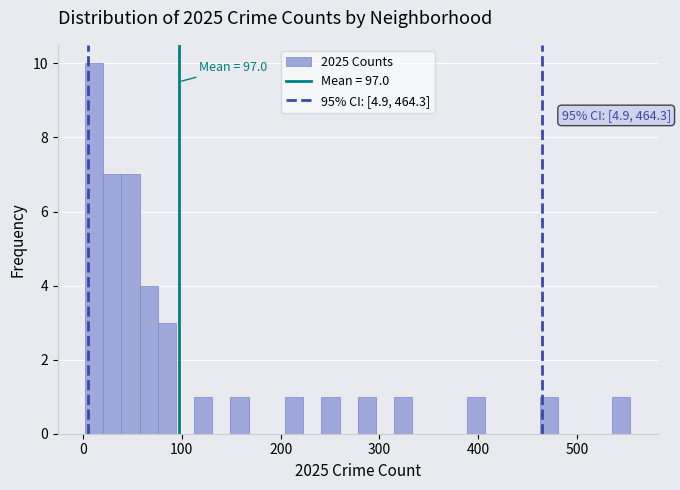

Read against the x-axis, roughly where is the centre of the tallest bar?

10